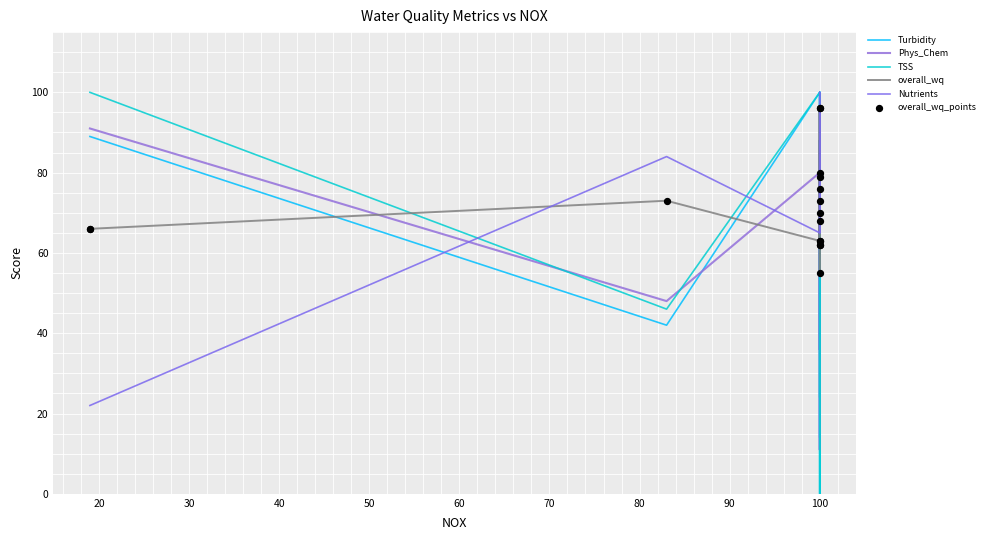

What is the total value across all series at 100?

471